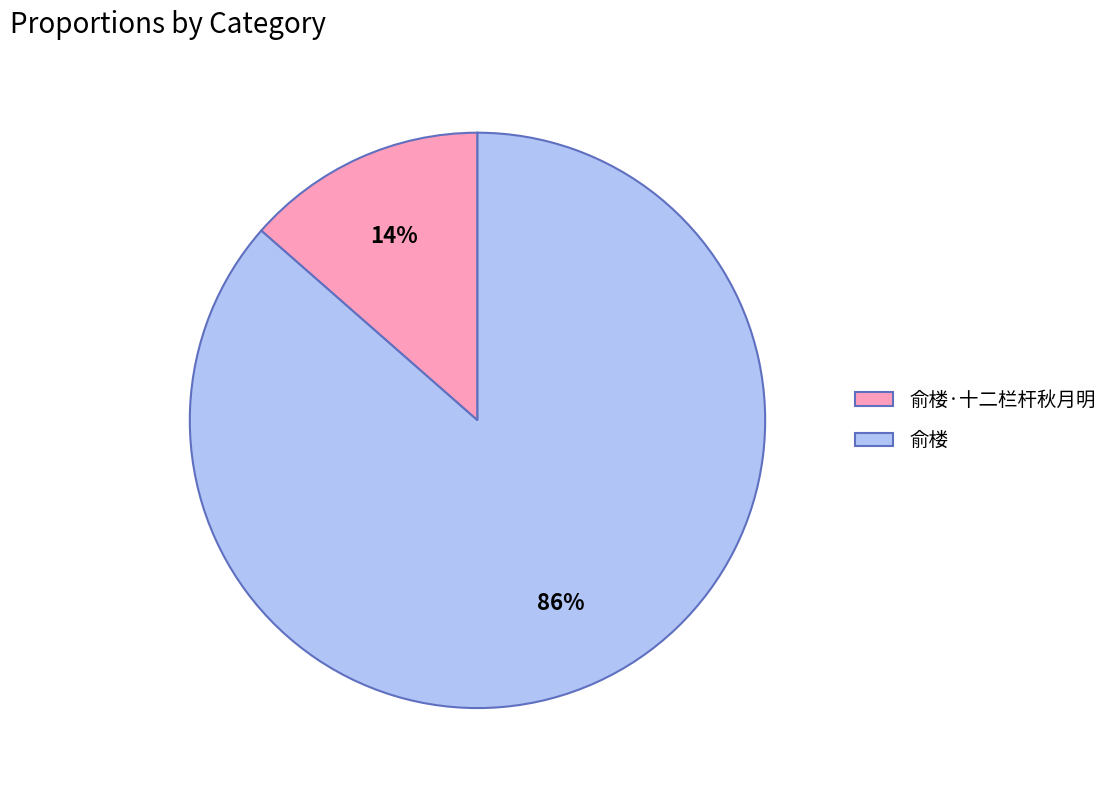

How many segments does this pie chart have?

2